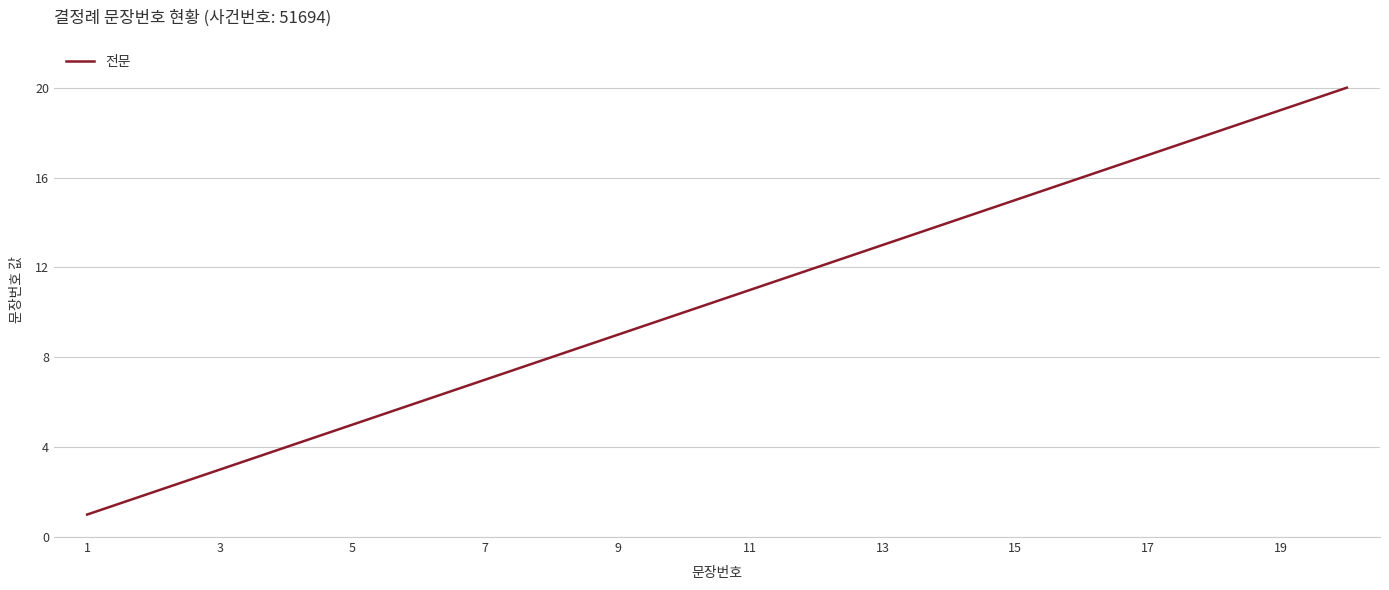

What is the difference between the maximum and minimum values?

19